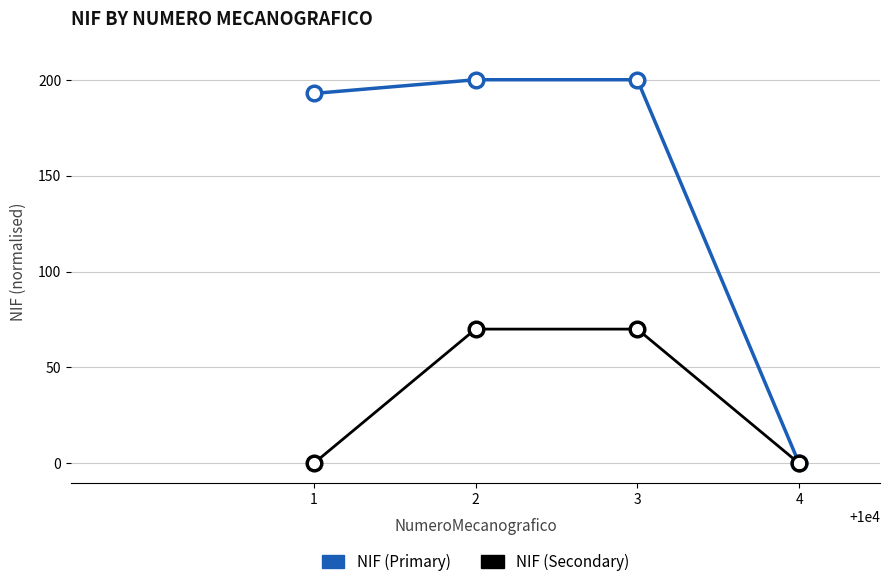

Rank the series by their maximum value, from highest to lowest.

NIF (Primary), NIF (Secondary)